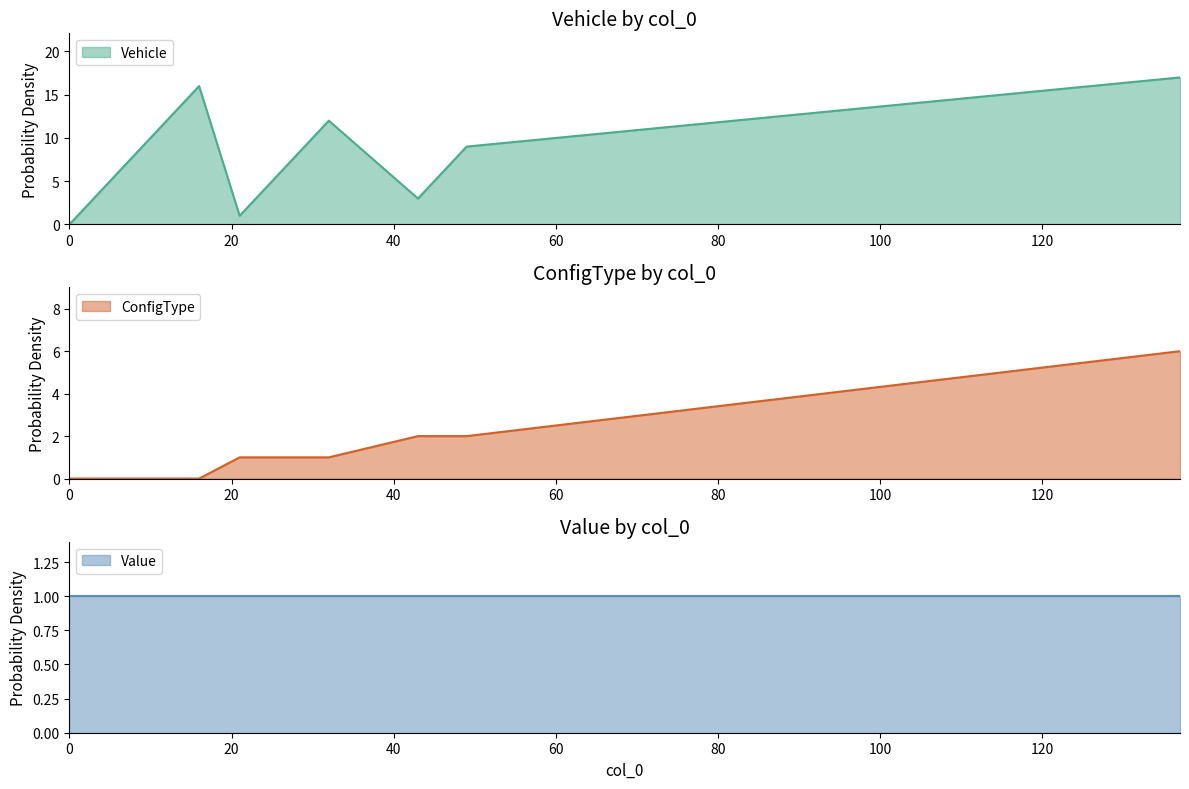

At how many categories does at least one series exceed 6?

11